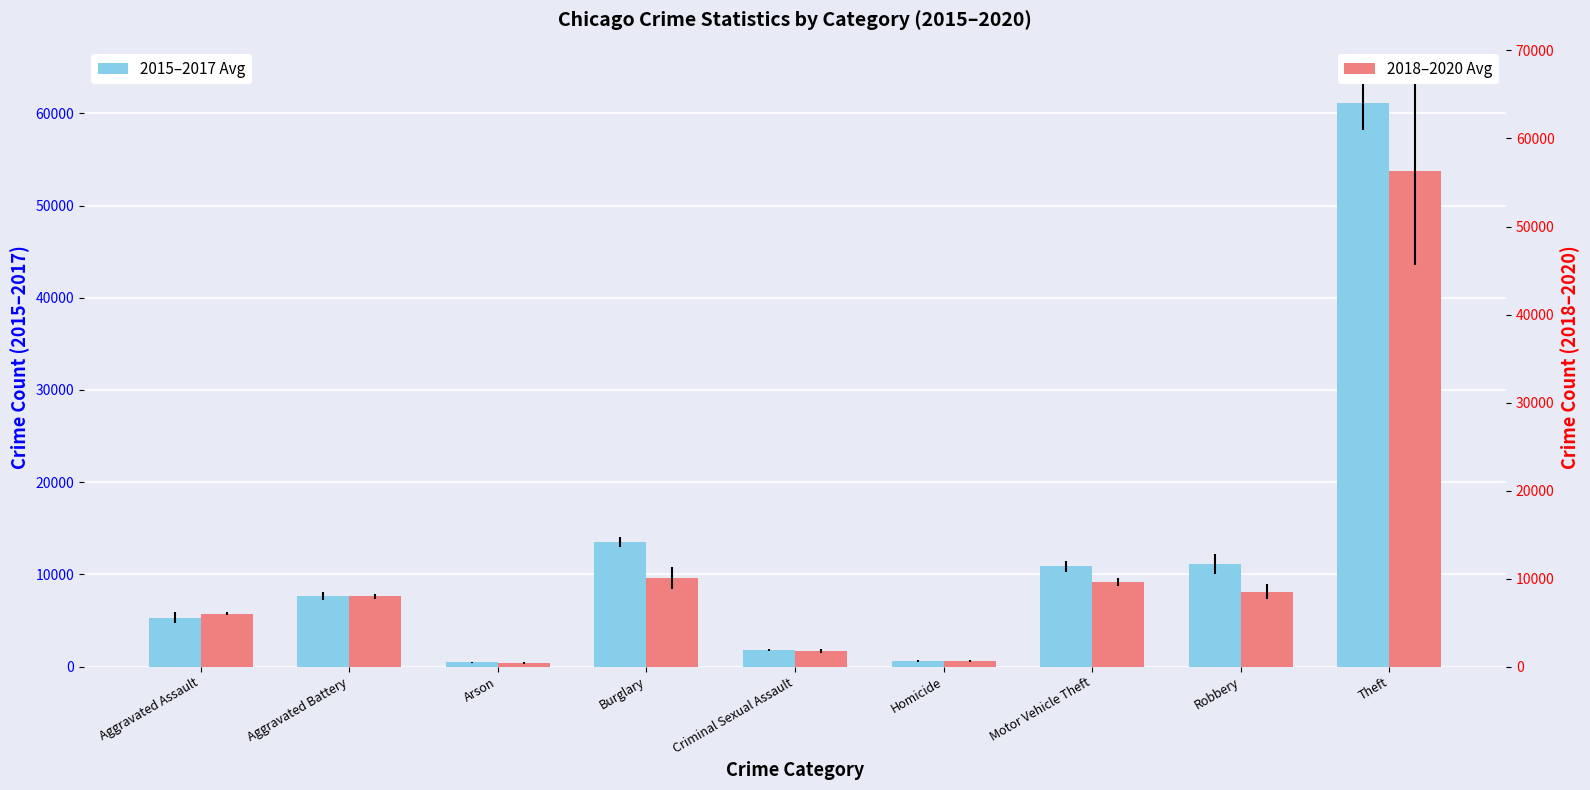

What are all the series names shown in the legend?

2015–2017 Avg, 2018–2020 Avg